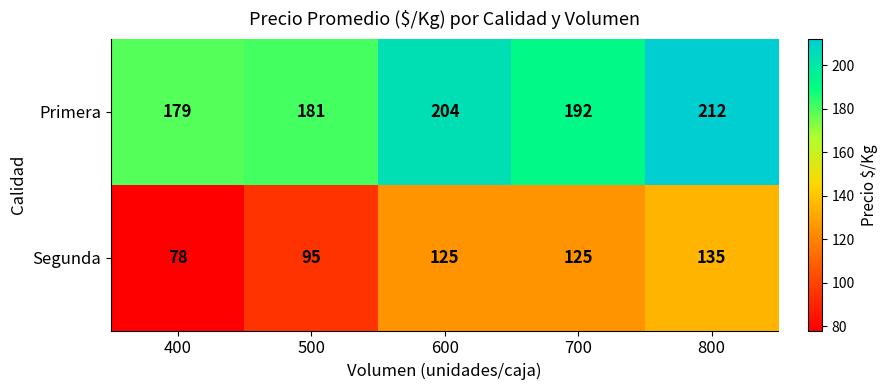

Which series has the largest total across all categories?

Primera